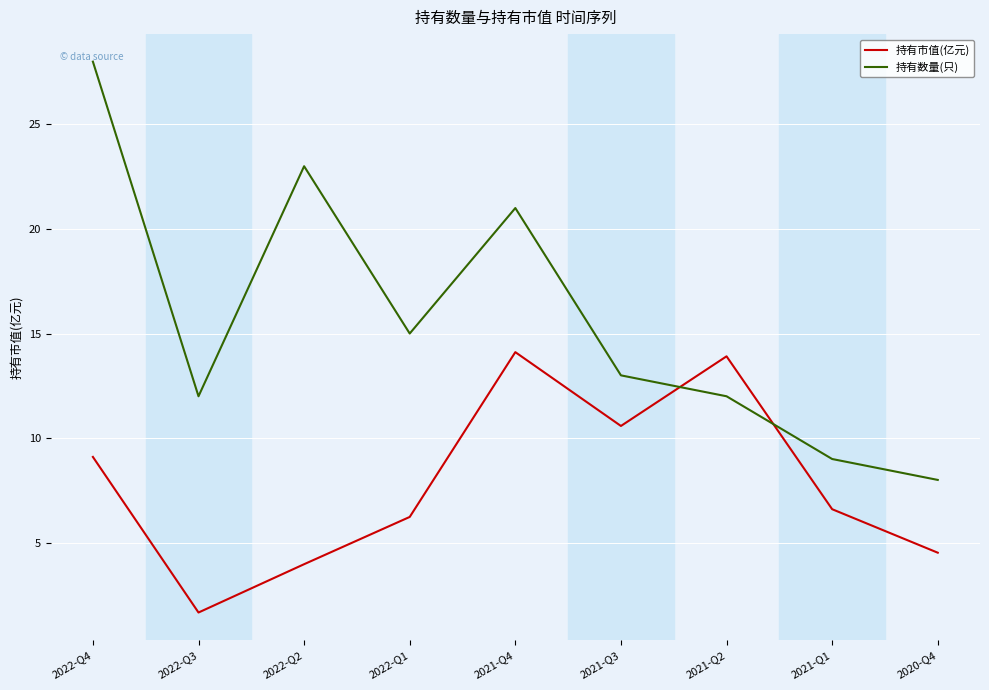

True or false: 持有数量(只) and 持有市值(亿元) cross at least once.

True